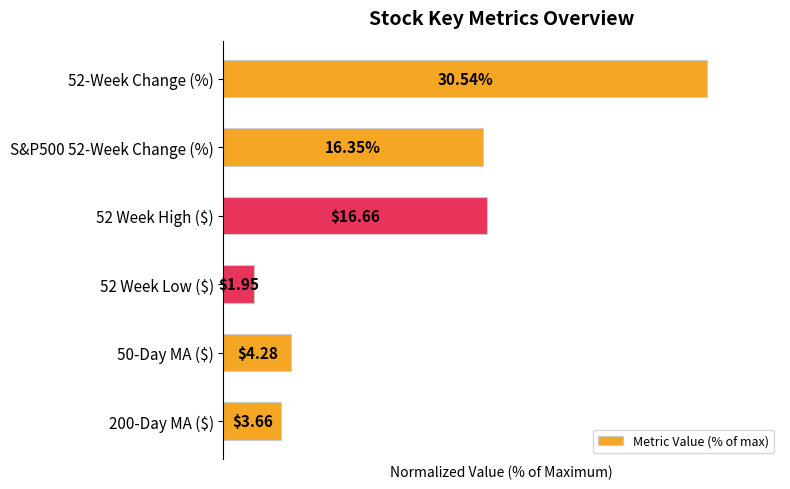

List the labels in order of value, smallest first.

52 Week Low ($), 200-Day MA ($), 50-Day MA ($), S&P500 52-Week Change (%), 52 Week High ($), 52-Week Change (%)